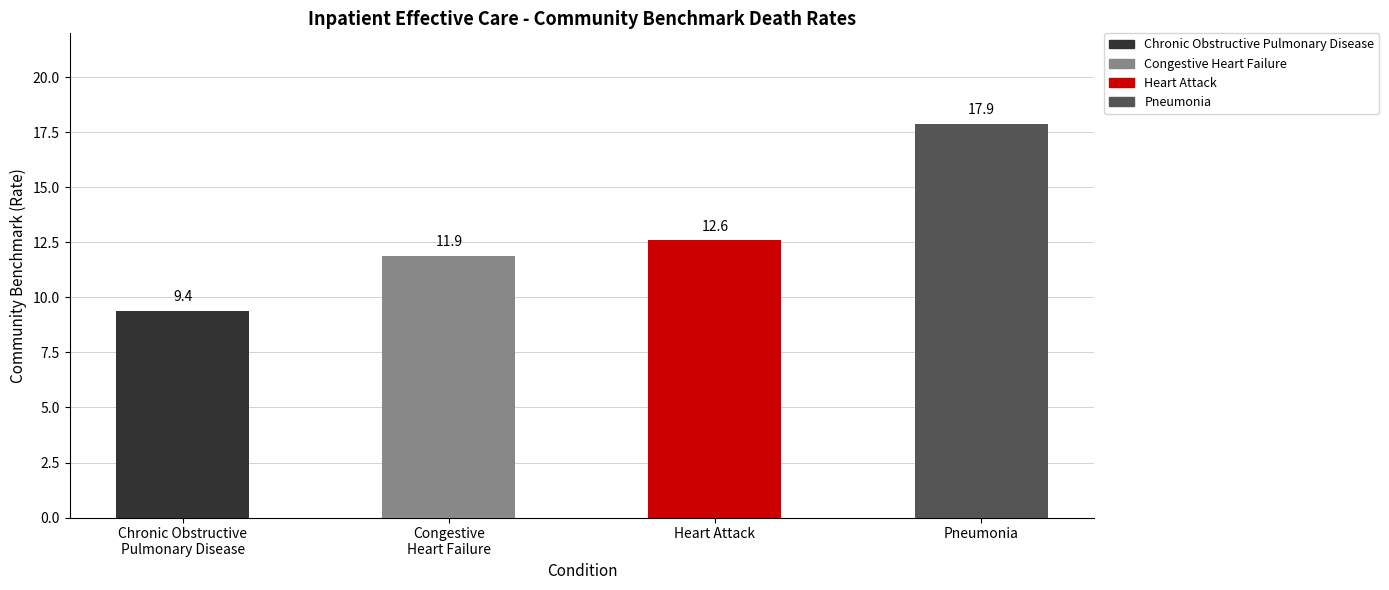

Which category has the lowest value across all series?

Chronic Obstructive
Pulmonary Disease